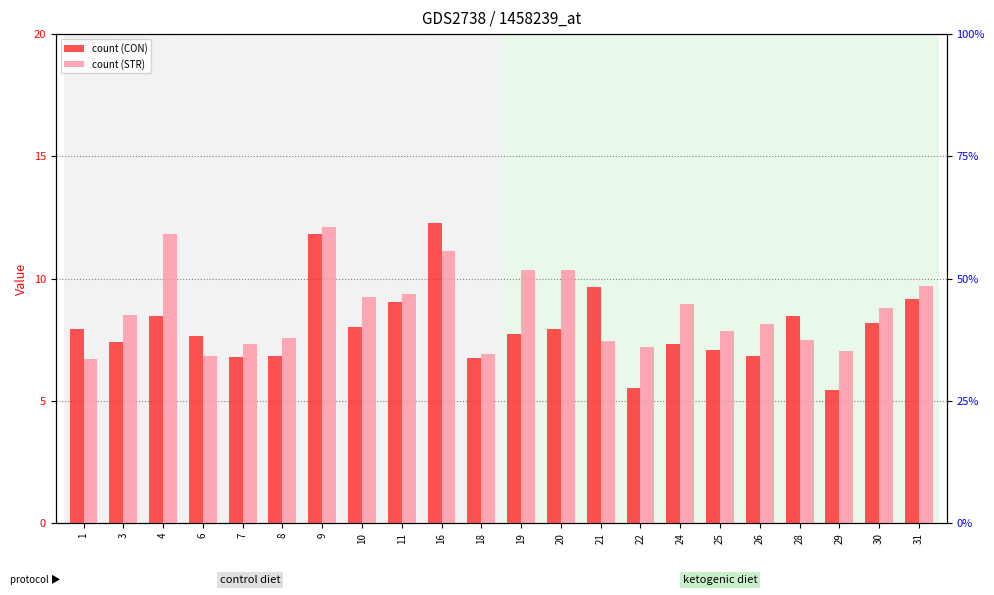

Which category has the highest value in the CON series?

16